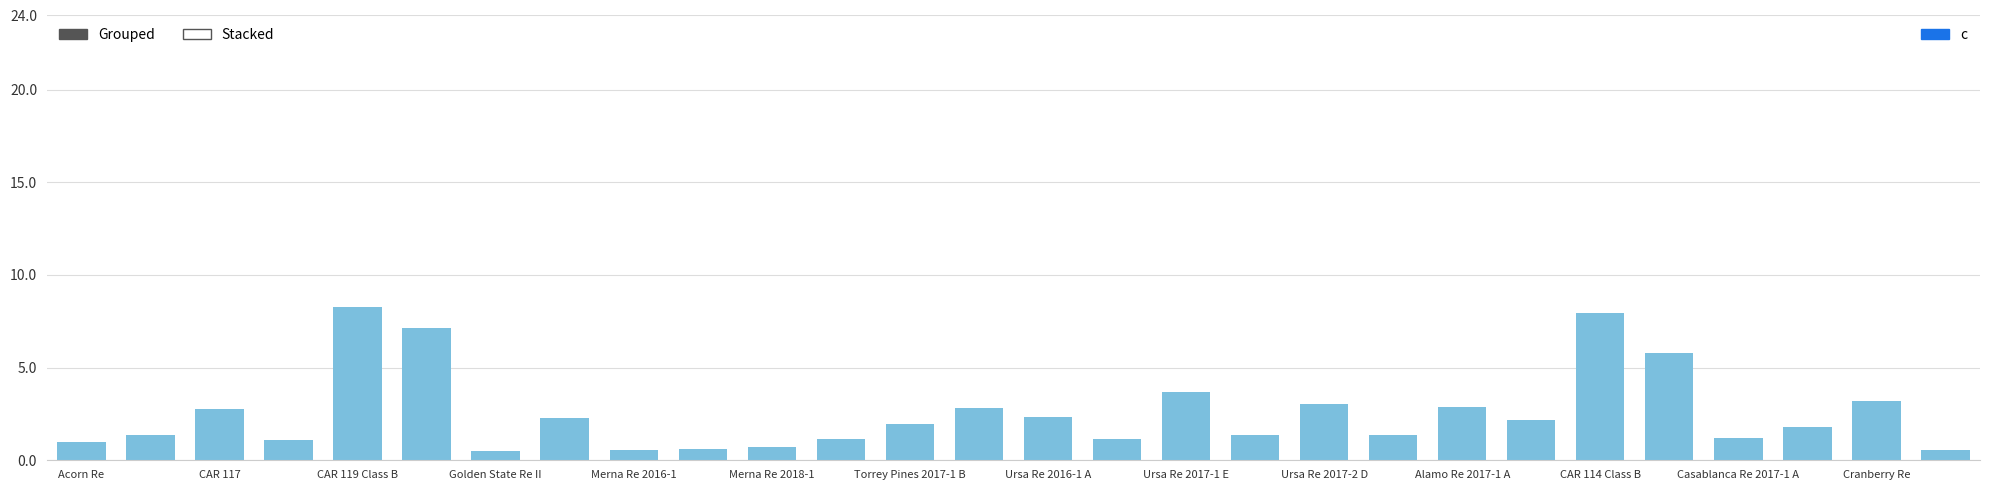

What is the difference between the maximum and minimum values?

7.8